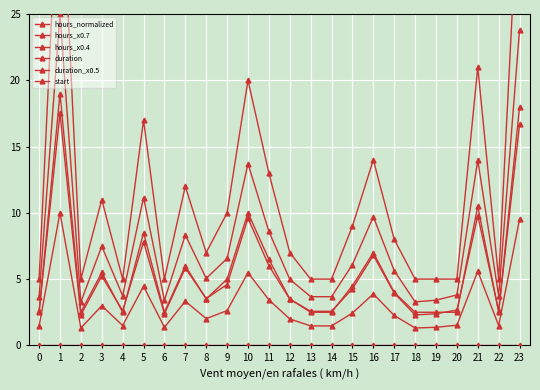

Does the chart display data point markers on the line(s)?

Yes